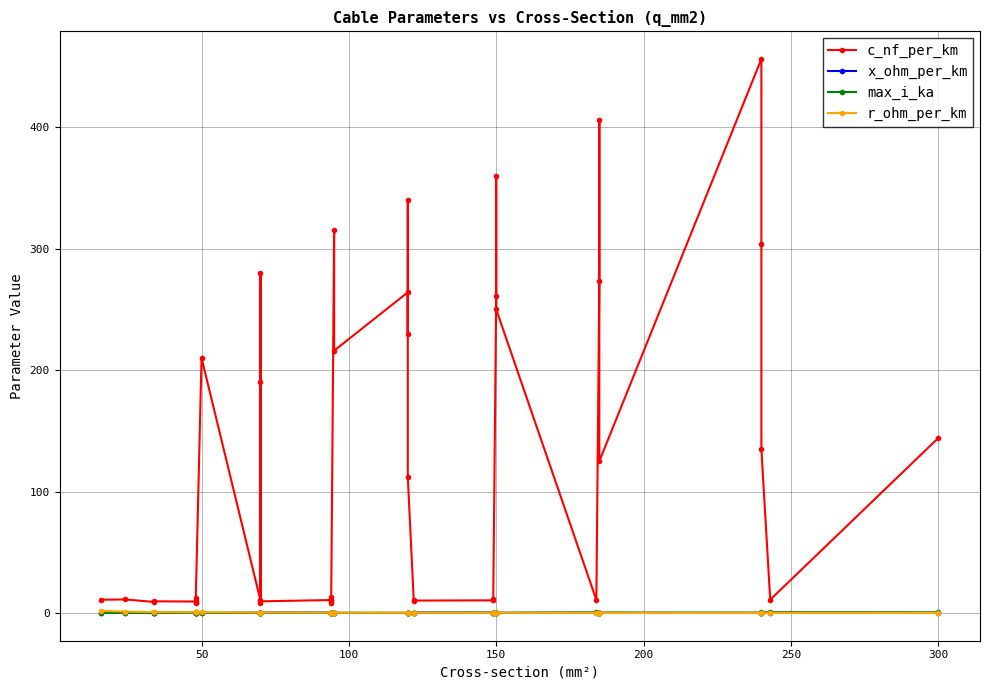

Reading right to left, list all the values displayed in this chart.

c_nf_per_km: 144.0	11.0	135.0	304.0	456.0	125.0	406.0	273.0	10.8	250.0	360.0	261.0	11.2	10.5	10.3	11.1	112.0	340.0	230.0	264.0	216.0	315.0	10.0	8.7	13.2	10.8	9.7	8.4	190.0	280.0	10.4	210.0	8.0	10.1	12.2	9.5	9.7	9.2	11.2	11.0
x_ohm_per_km: 0.1	0.3	0.1	0.1	0.1	0.2	0.1	0.1	0.3	0.1	0.1	0.1	0.3	0.3	0.3	0.3	0.2	0.1	0.1	0.1	0.1	0.1	0.3	0.4	0.3	0.3	0.4	0.5	0.1	0.1	0.3	0.1	0.5	0.3	0.3	0.4	0.4	0.4	0.3	0.3
max_i_ka: 0.6	0.6	0.5	0.4	0.4	0.5	0.4	0.4	0.5	0.3	0.3	0.3	0.5	0.5	0.4	0.4	0.4	0.3	0.3	0.2	0.3	0.2	0.3	0.3	0.3	0.3	0.3	0.3	0.2	0.2	0.3	0.1	0.2	0.2	0.2	0.2	0.2	0.2	0.1	0.1
r_ohm_per_km: 0.1	0.1	0.1	0.1	0.1	0.1	0.2	0.2	0.2	0.2	0.2	0.2	0.2	0.2	0.2	0.2	0.2	0.3	0.3	0.2	0.3	0.3	0.3	0.3	0.3	0.3	0.4	0.4	0.4	0.4	0.4	0.6	0.6	0.6	0.6	0.6	0.8	0.8	1.2	1.9